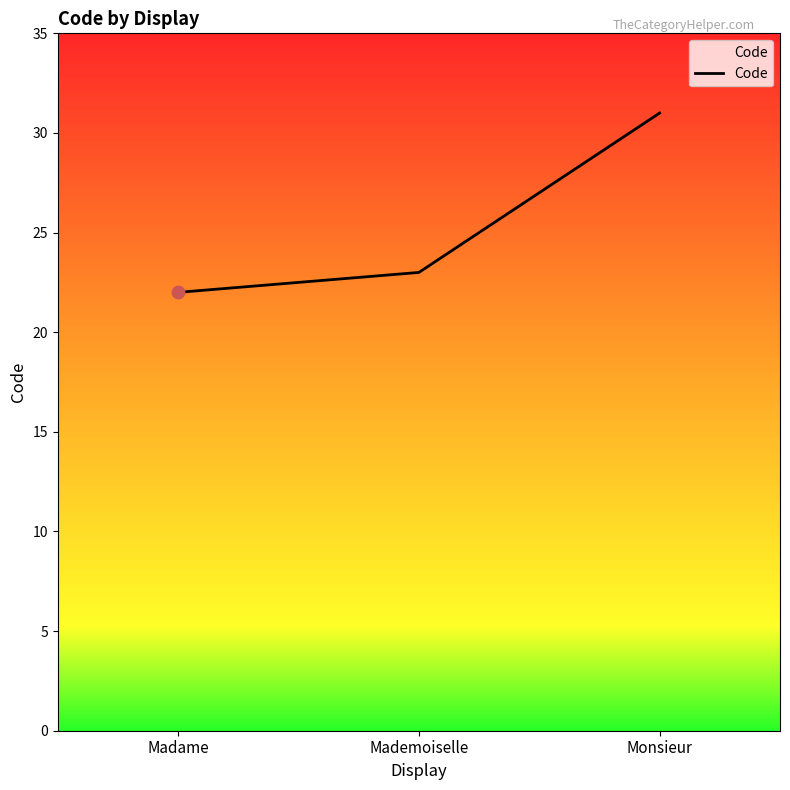

What is the change in value from Mademoiselle to Monsieur?

+8